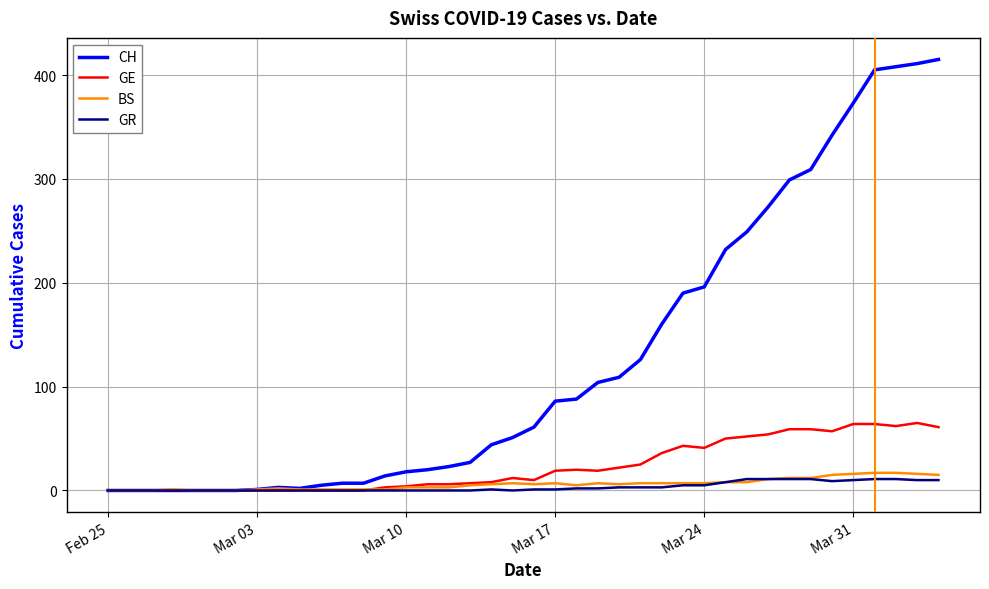

True or false: CH has more than 0 points higher than both neighbors.

True